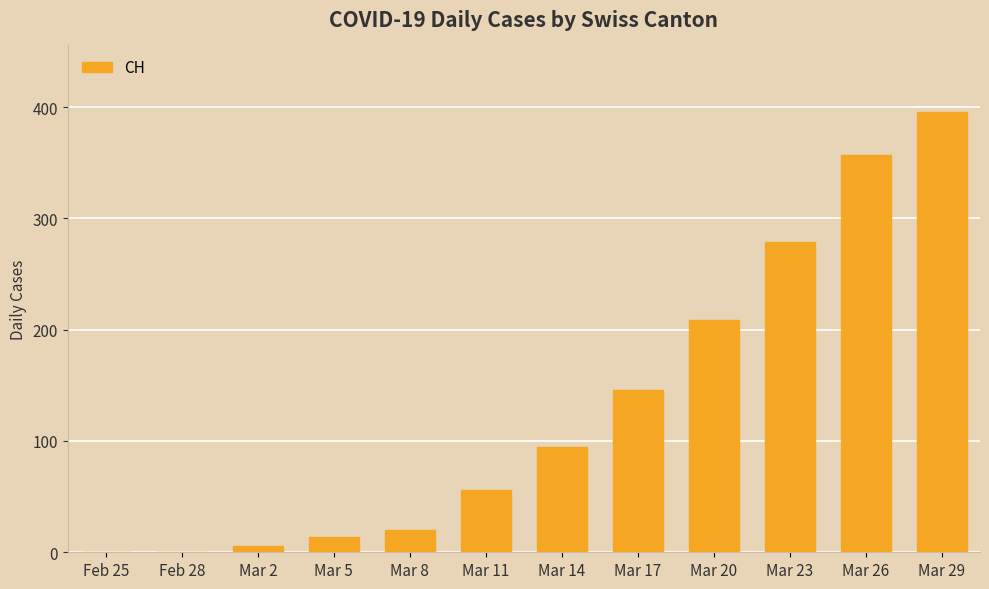

What is the maximum value shown in the chart?

396